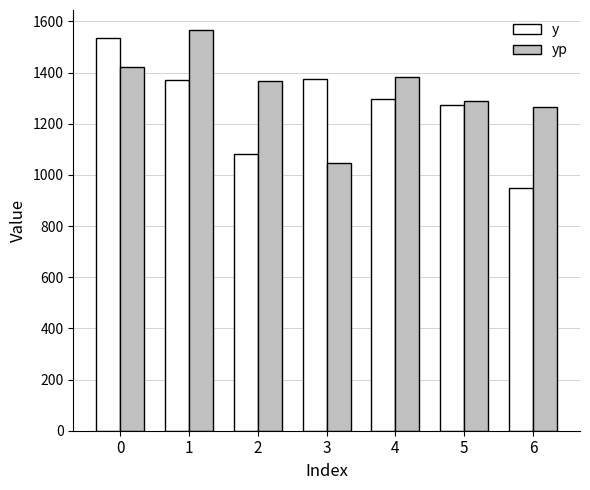

Where is y nearest to the value 1242?

5